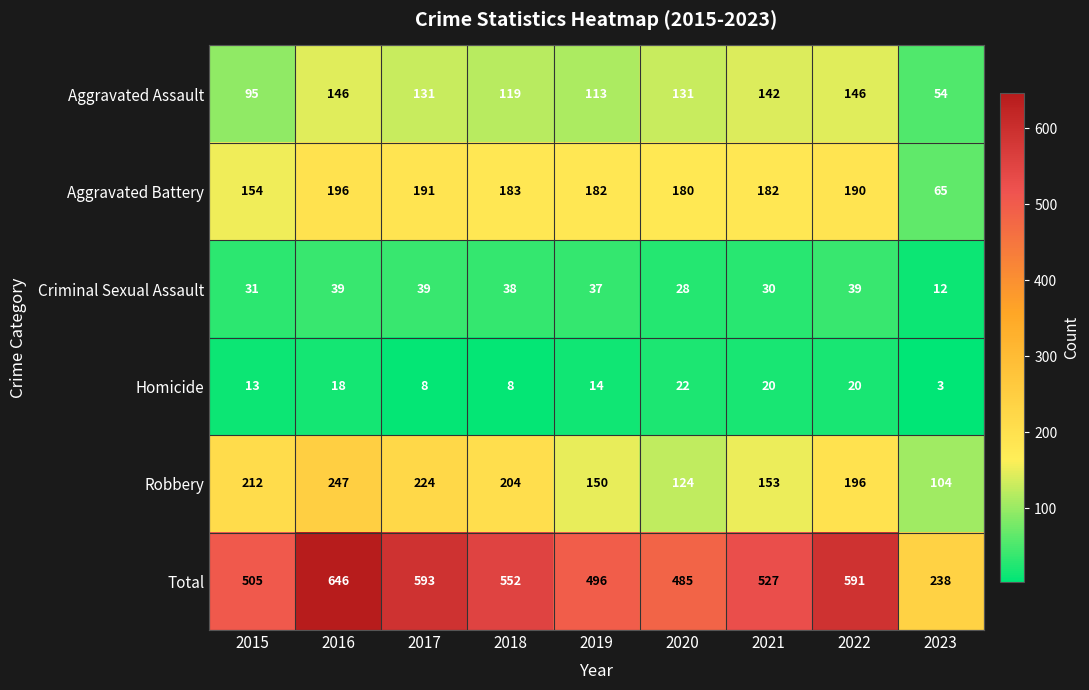

Count the number of categories in the chart.

9